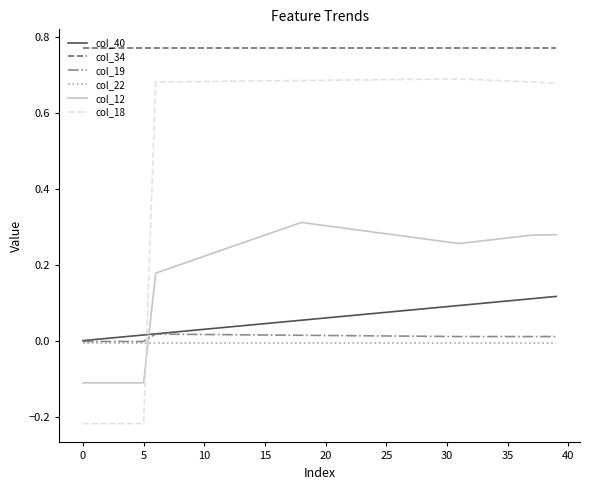

What is the sum of all col_19 values?

0.4